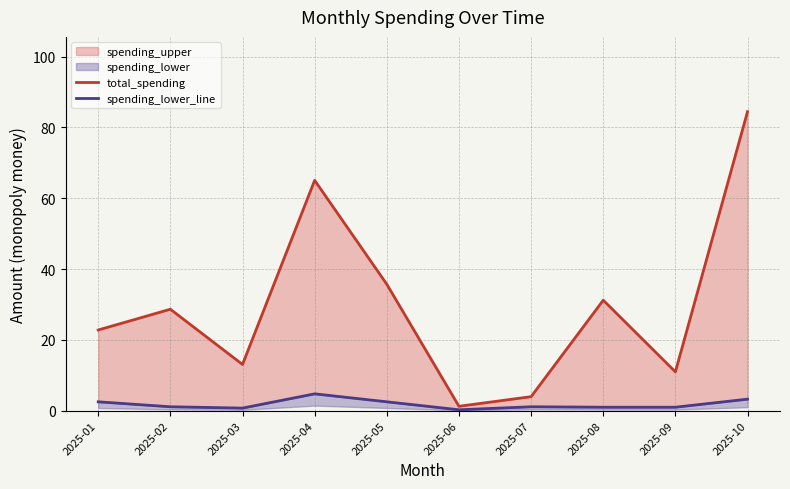

Reading right to left, extract all data points from this chart.

total_spending: 84.4	11.0	31.2	4.0	1.2	35.7	65.0	13.0	28.6	22.8
spending_lower_line: 3.2	1.0	1.0	1.1	0.2	2.5	4.8	0.7	1.1	2.5